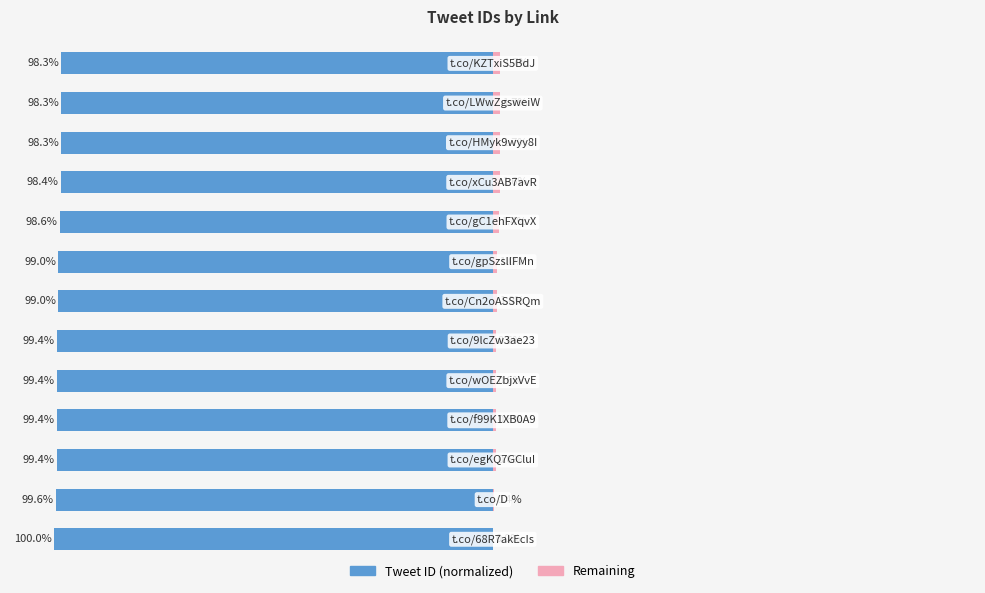

What is the total value across all series at 6?

-98.0